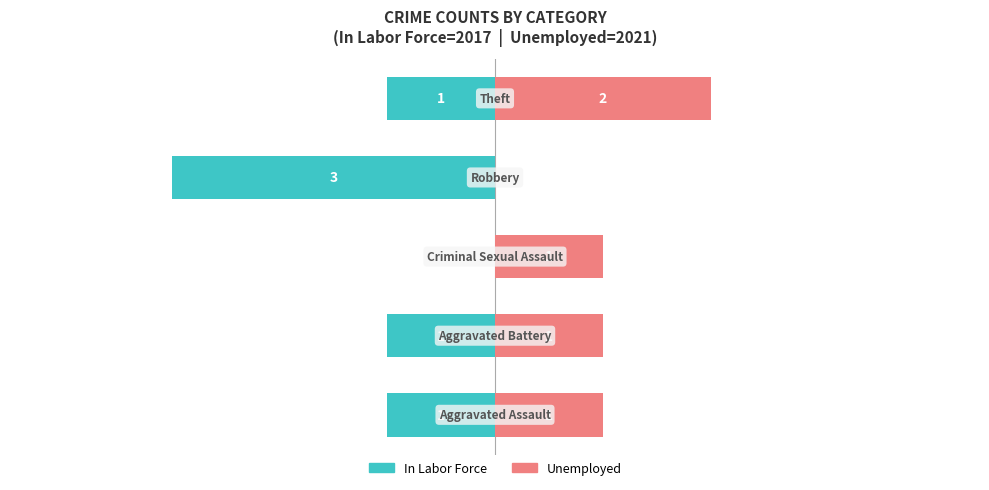

What is the value of the 1st bar from the left?

1